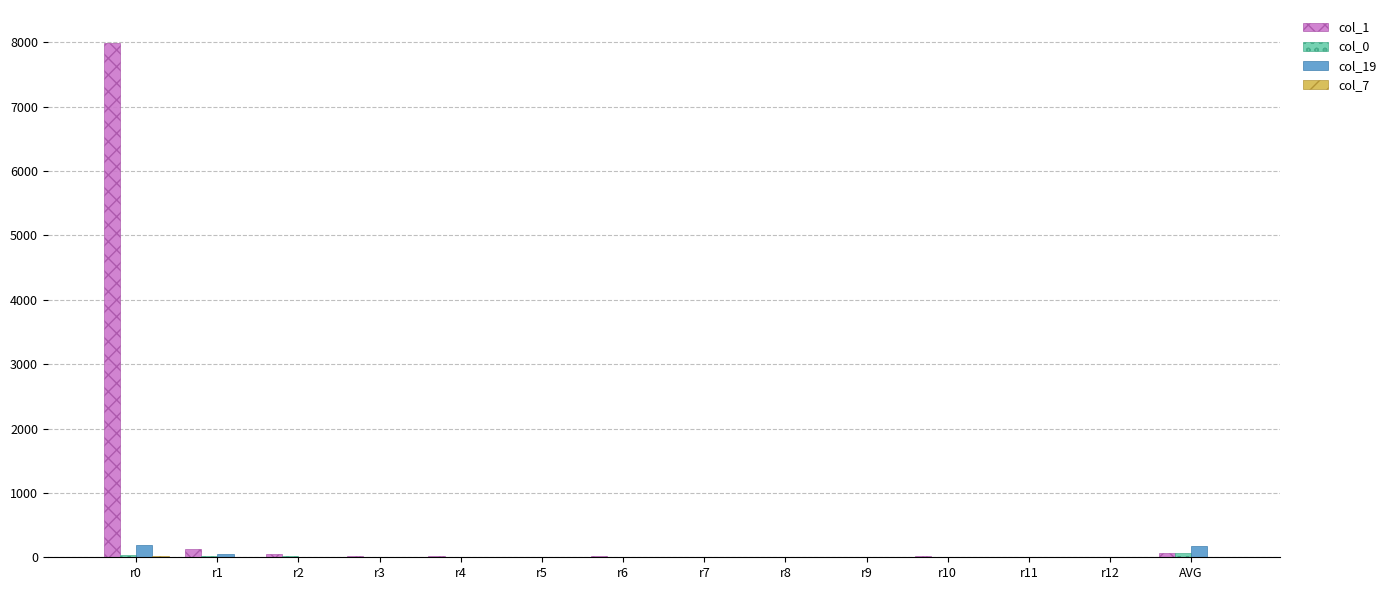

How many groups of bars are there?

14